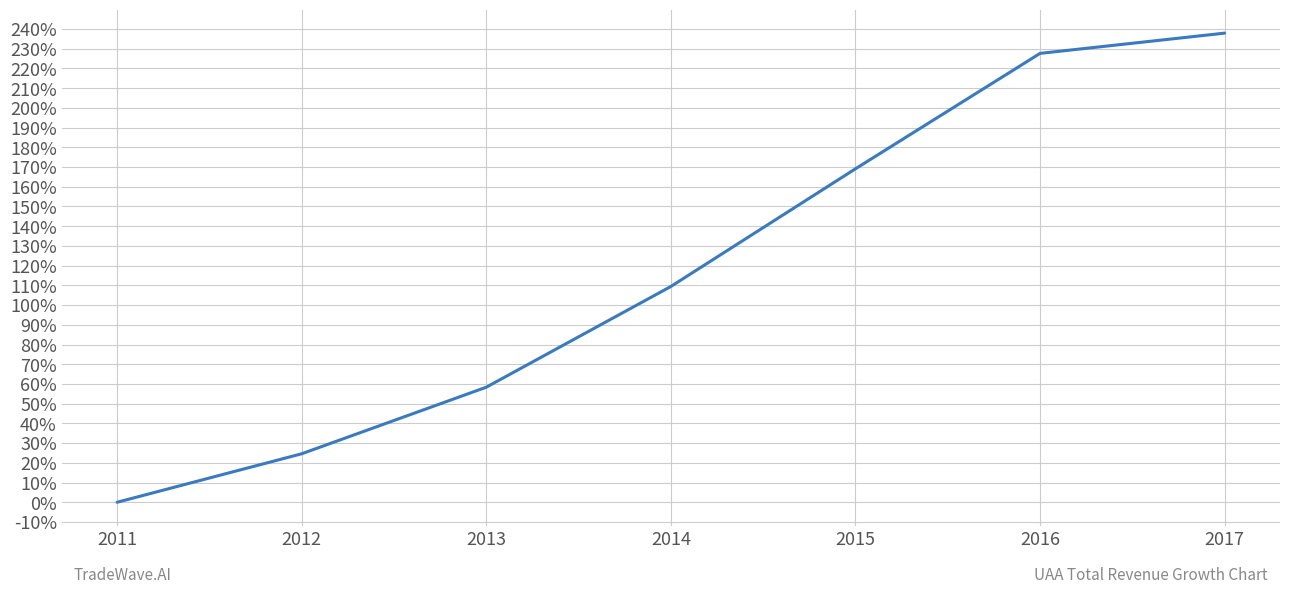

What is the sum of the values at 2017 and 2012?

2.6